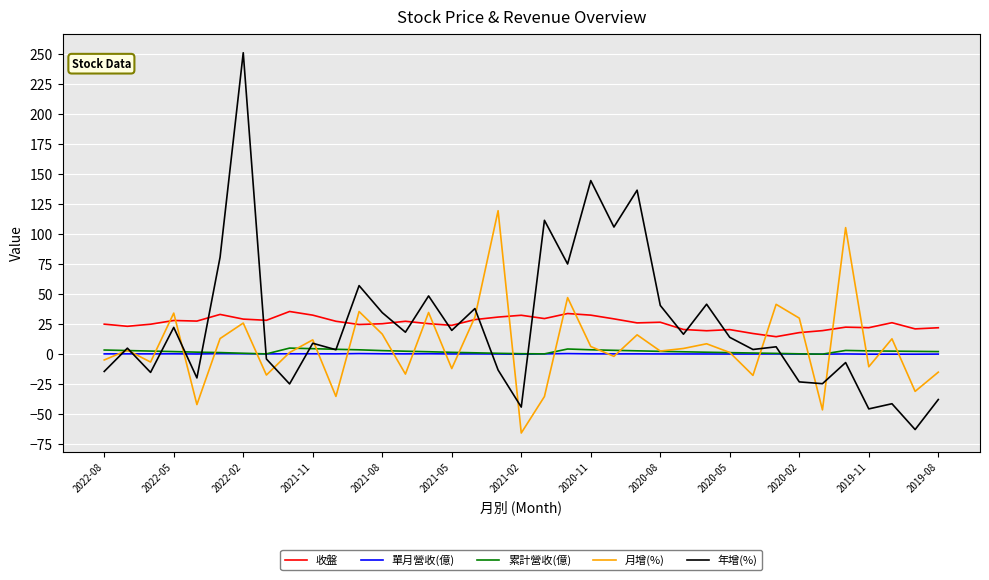

What is the maximum value shown in the chart?

251.3